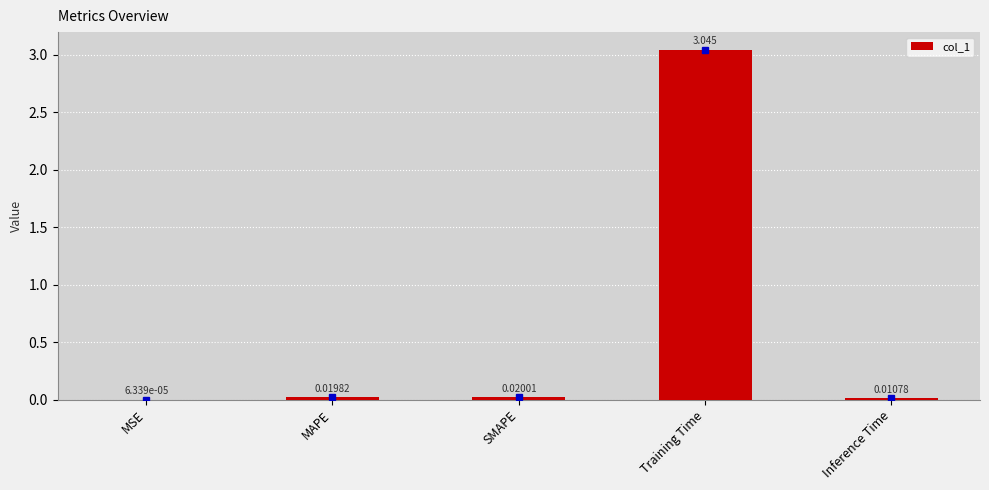

What is the average value?

0.6